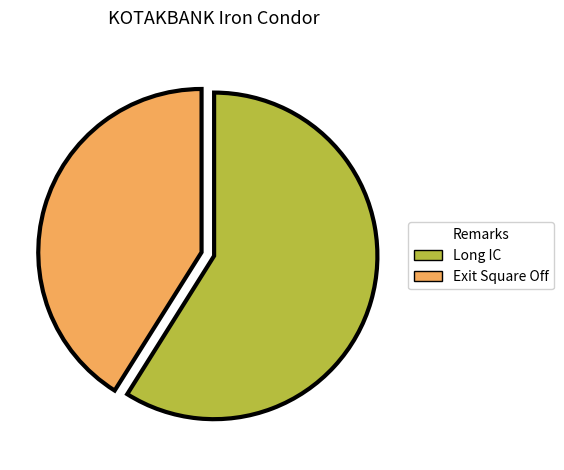

Is it true that Long IC is 69% of the pie?

False